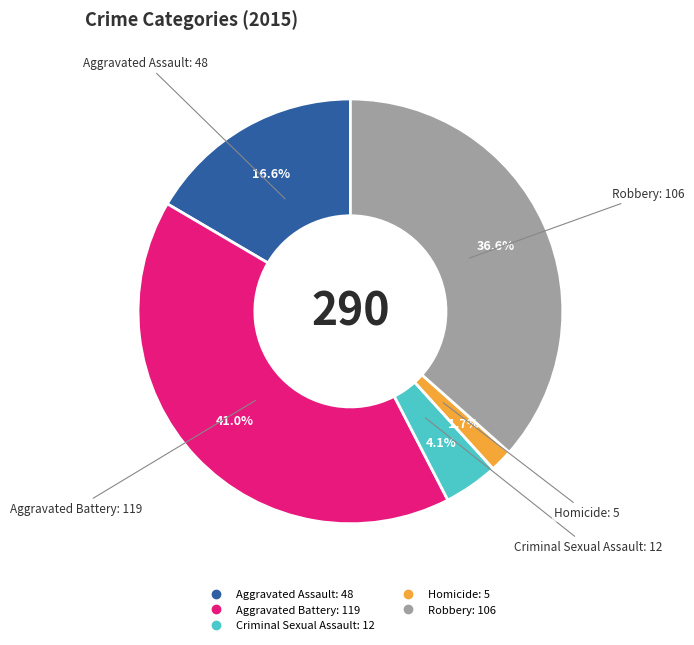

How many slices are in this pie chart?

5